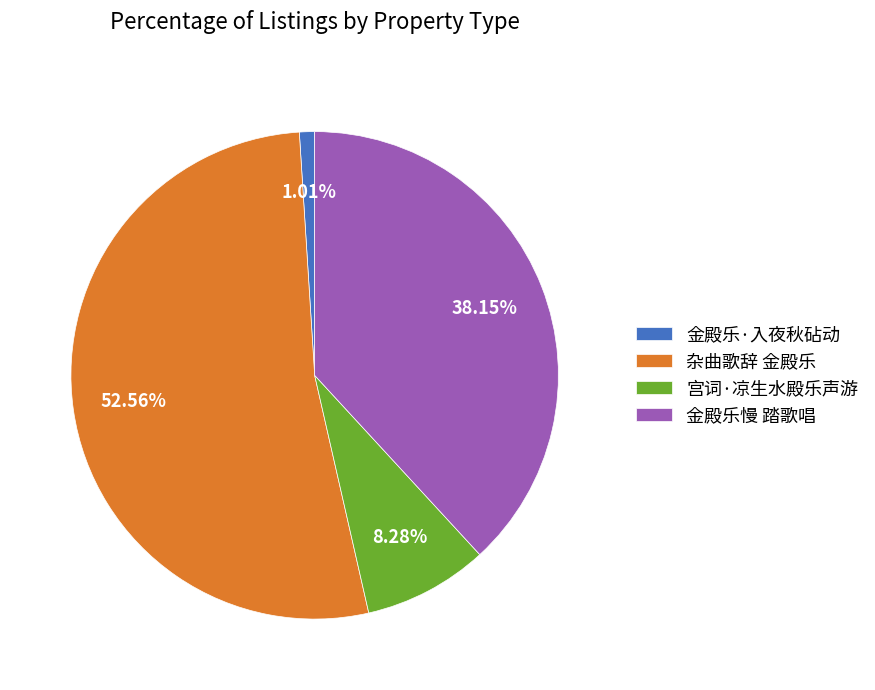

True or false: 金殿乐慢 踏歌唱 accounts for 28% of the total.

False